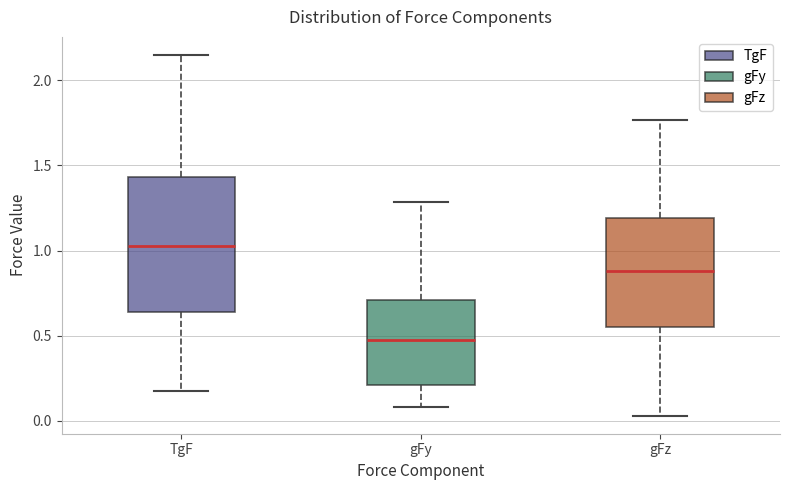

Reading left to right, read every box against the y-axis: the position of its median line, the range the box covers, and the ends of its whiskers. The values are not printed on the chart, so give them approximately, as read against the axis.

TgF: median 1.05, box 0.65 to 1.45, whiskers 0.20 to 2.15
gFy: median 0.45, box 0.20 to 0.70, whiskers 0.10 to 1.30
gFz: median 0.90, box 0.55 to 1.20, whiskers 0.05 to 1.75